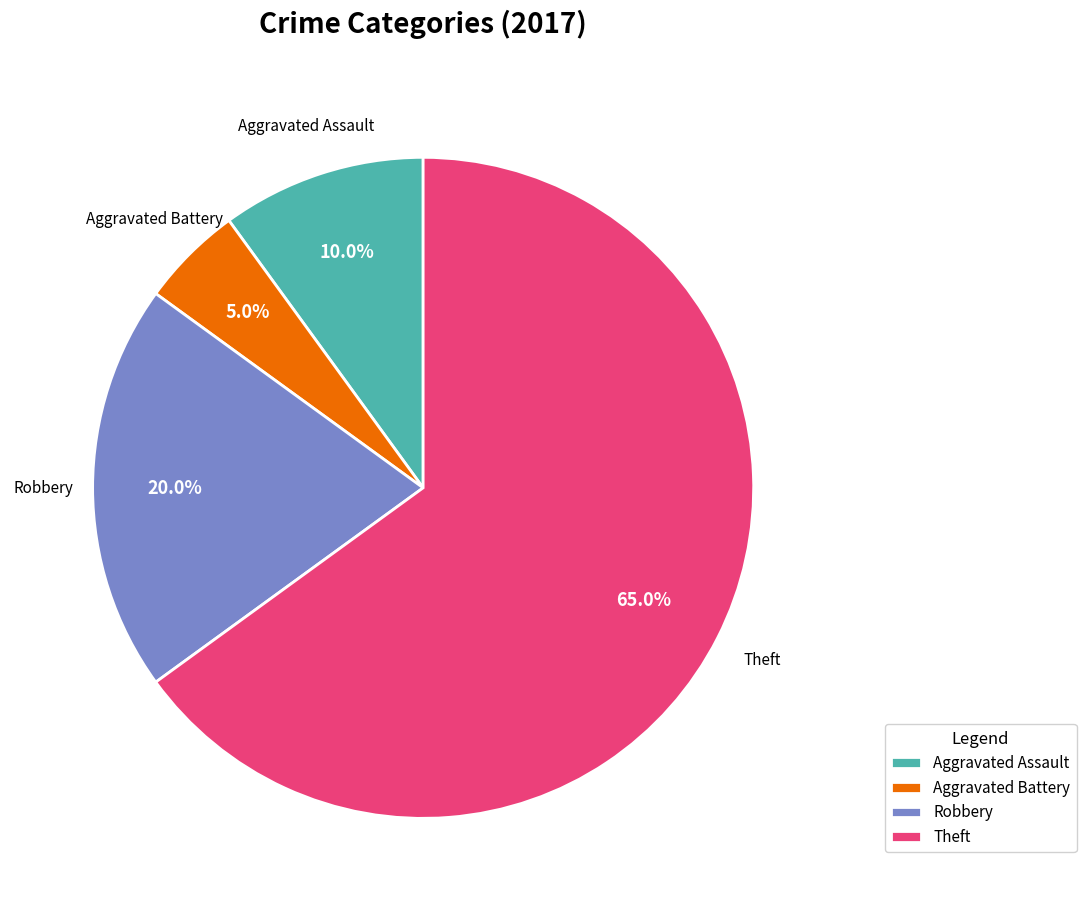

Does any single category account for the majority?

Yes